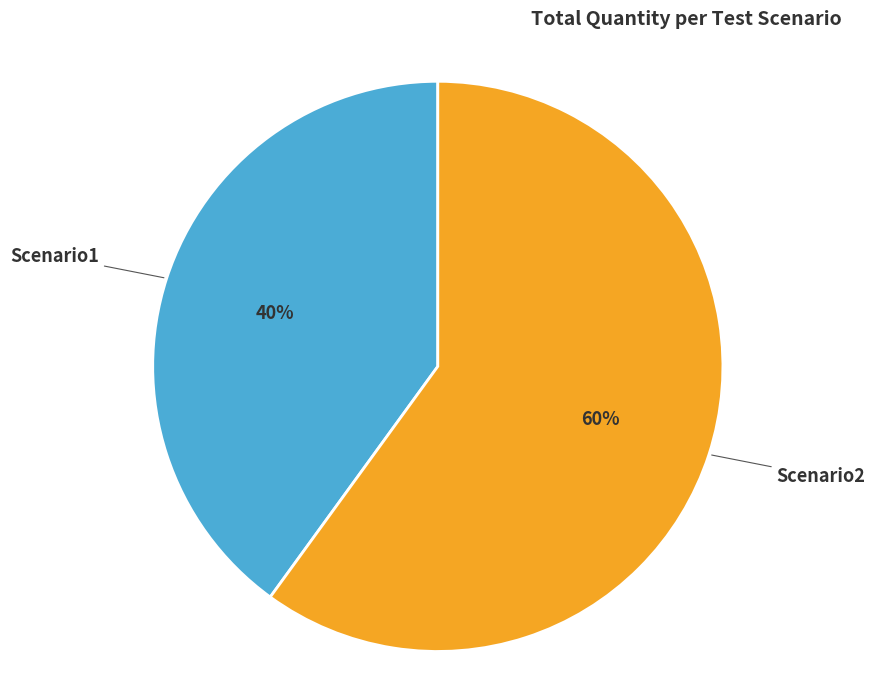

What is the smallest slice in the pie chart?

Scenario1